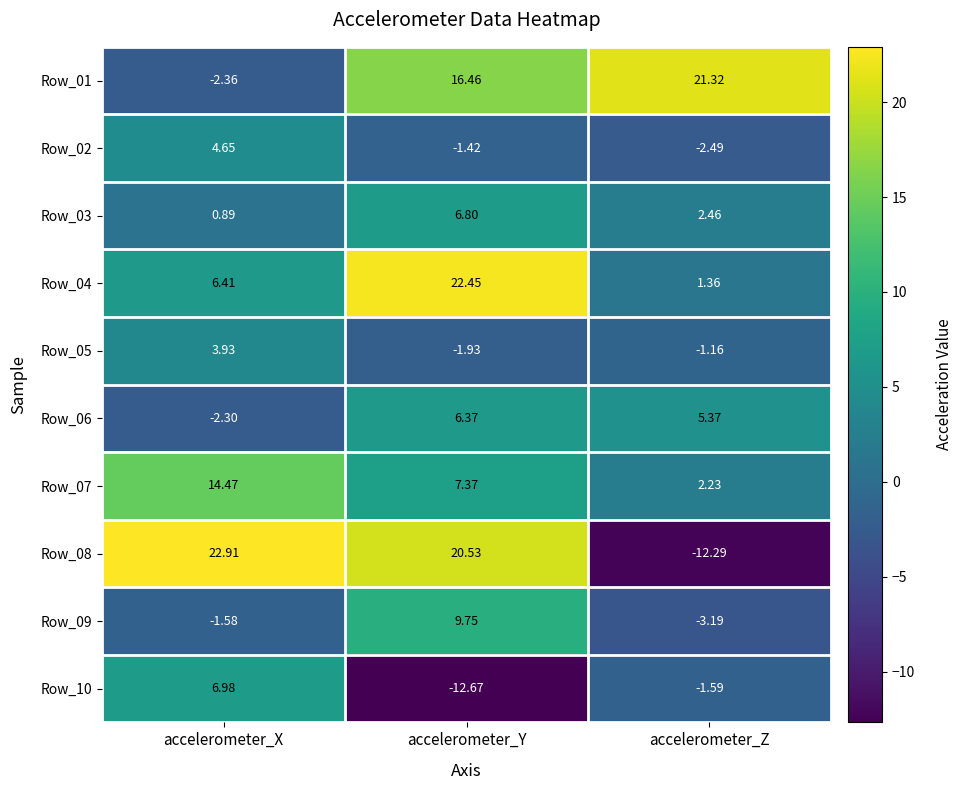

Which series has the largest total across all categories?

Row_01